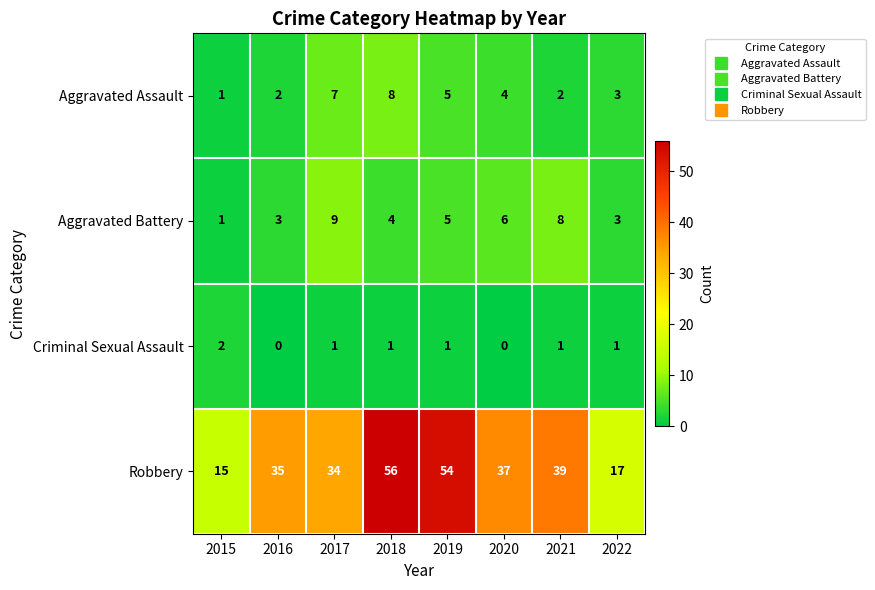

Between 2015 and 2016, which series saw the biggest shift?

Robbery